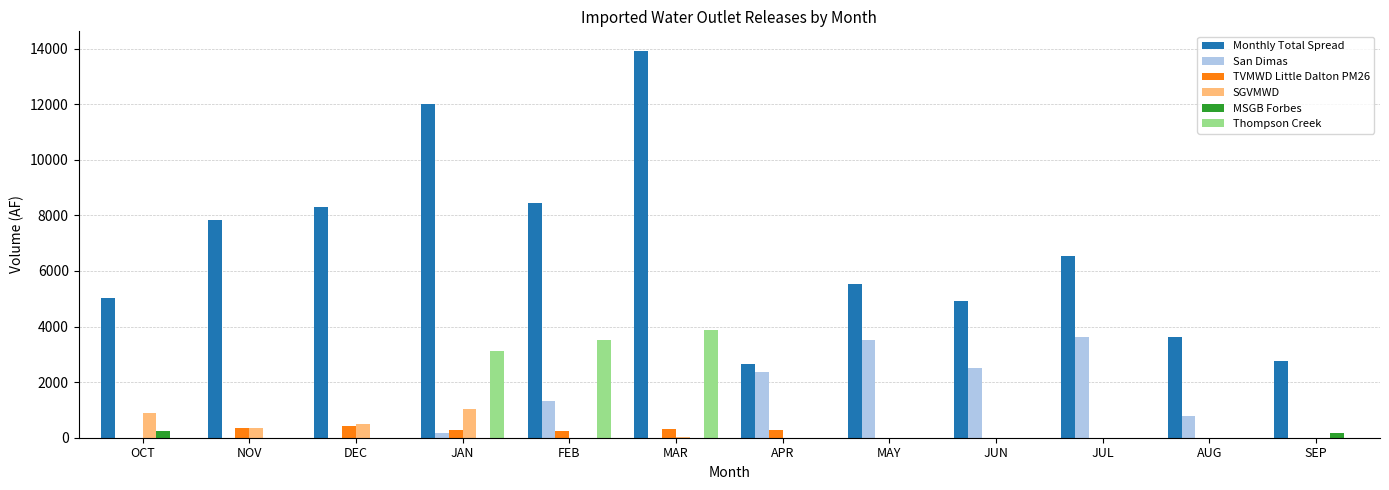

True or false: Thompson Creek has a value of 5966.9 at FEB.

False